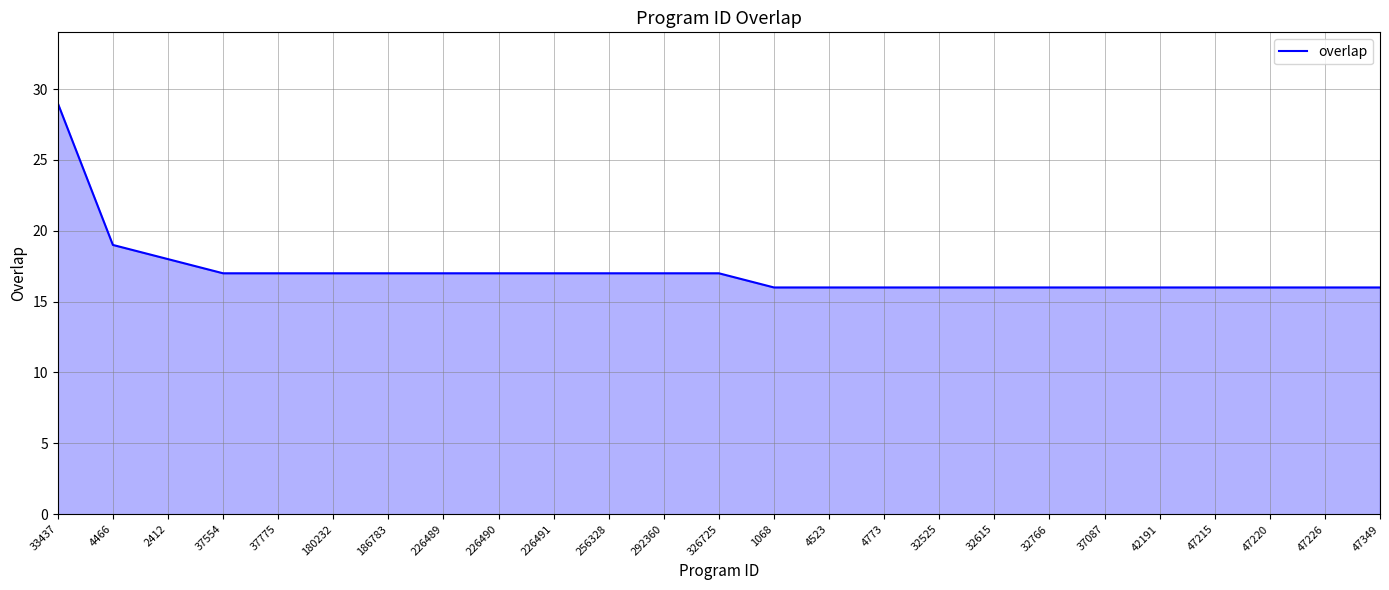

The chart shows a value of 28 at 180232. True or false?

False